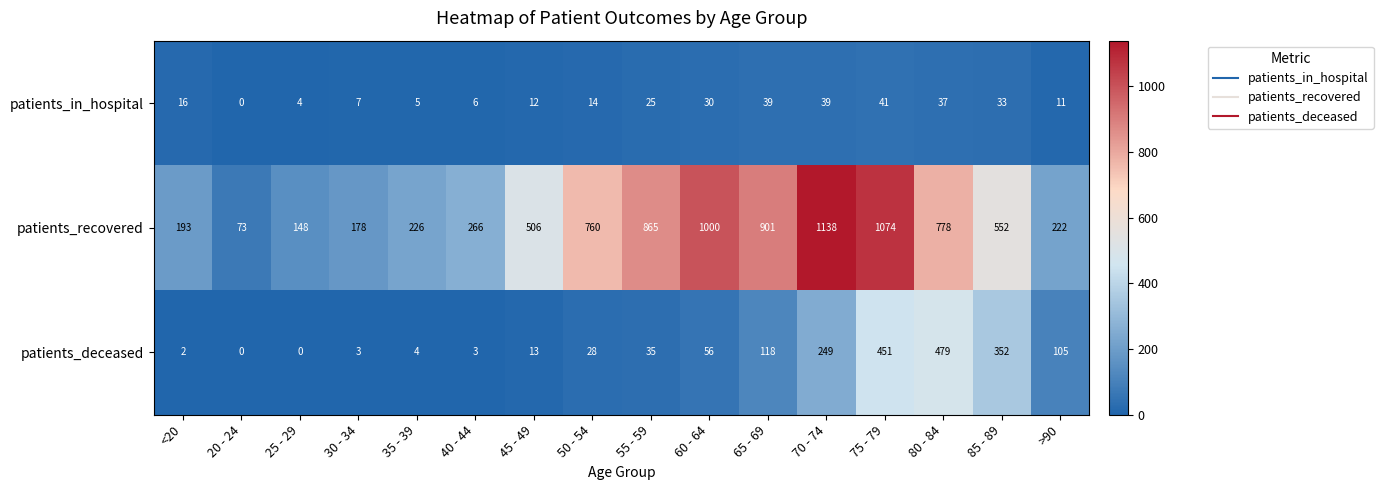

How many values in patients_in_hospital are above zero?

15